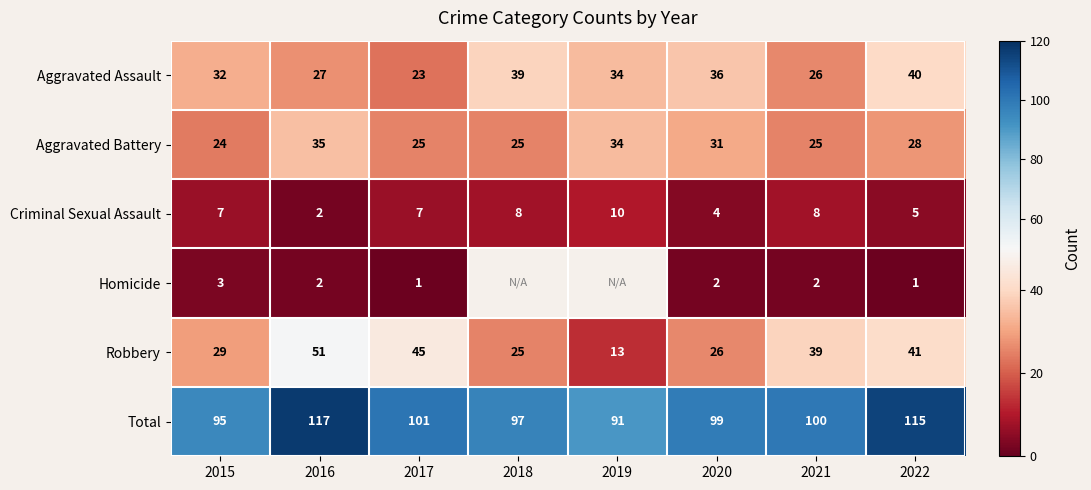

What is the sum of all Total values?

815